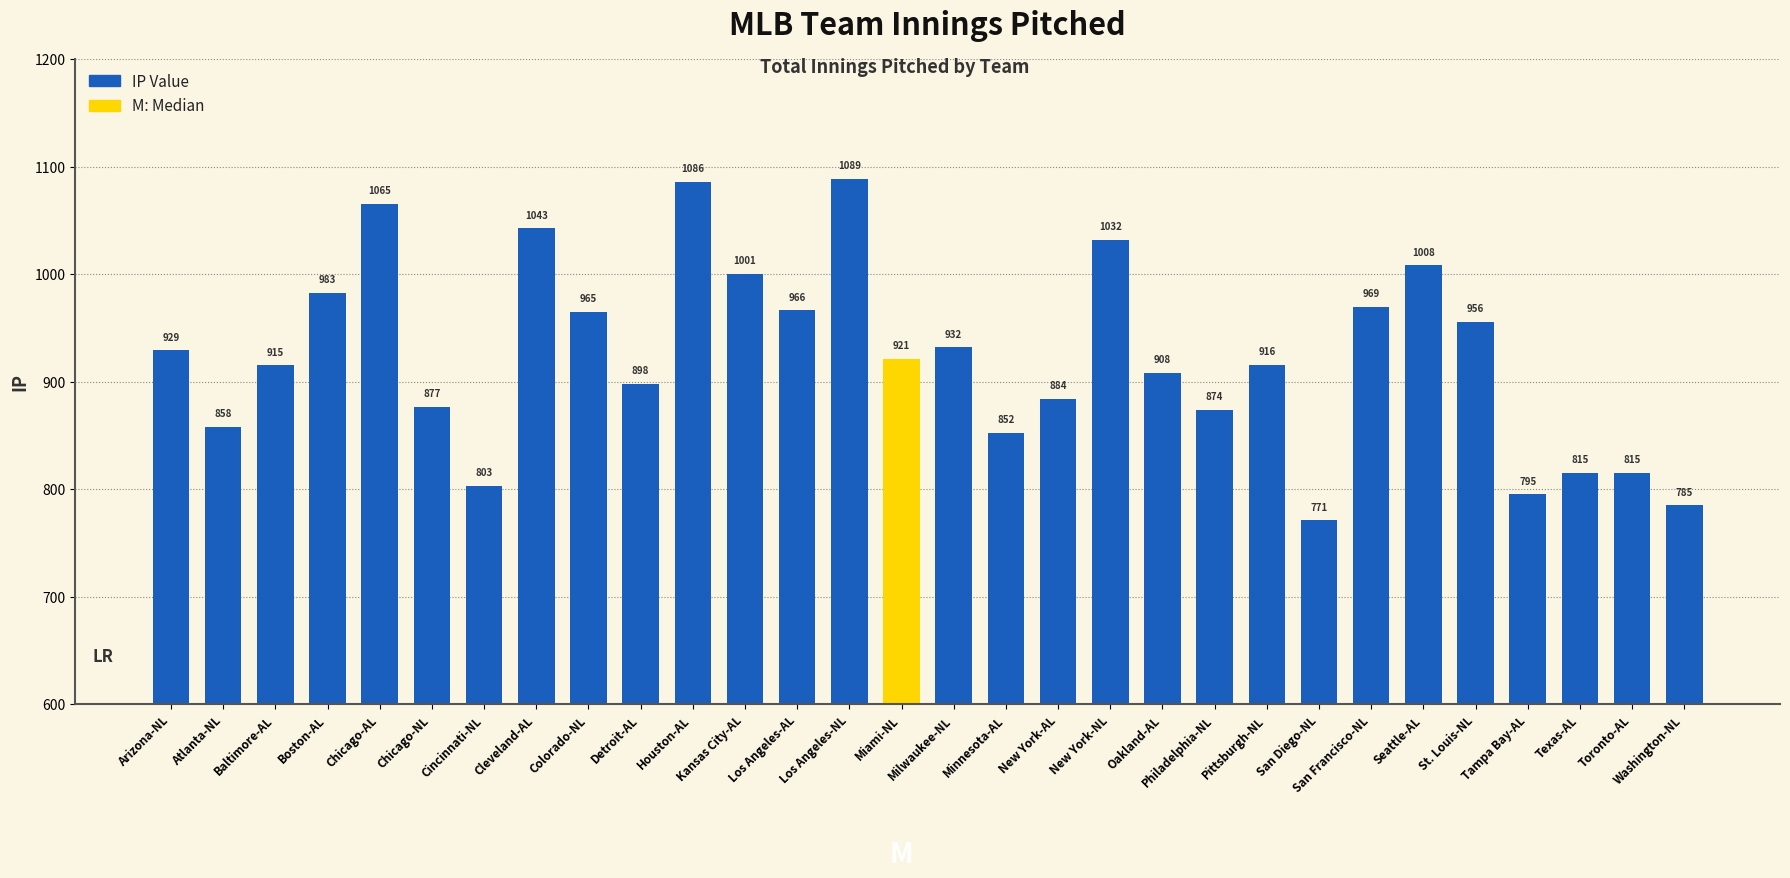

The chart shows a value of 1264.2 at Toronto-AL. True or false?

False